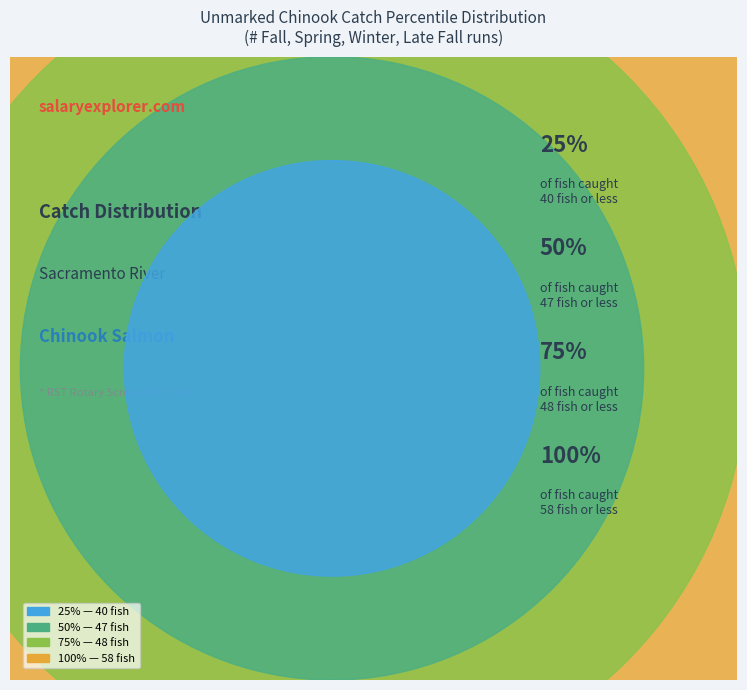

Count the number of slices in the pie.

4